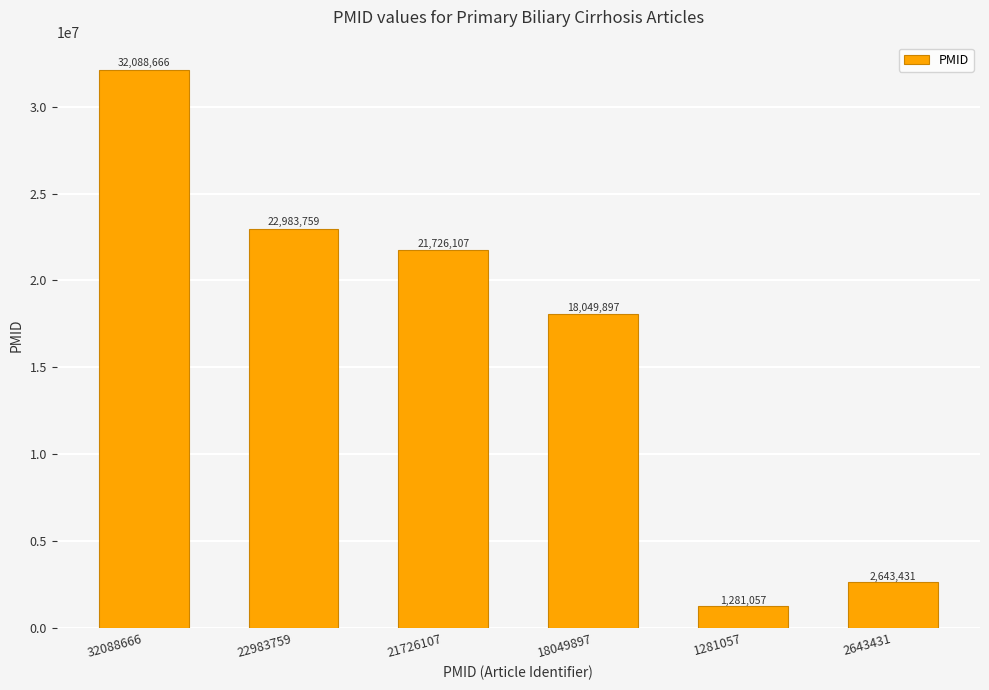

What is the label of the 1st bar from the right?

2643431